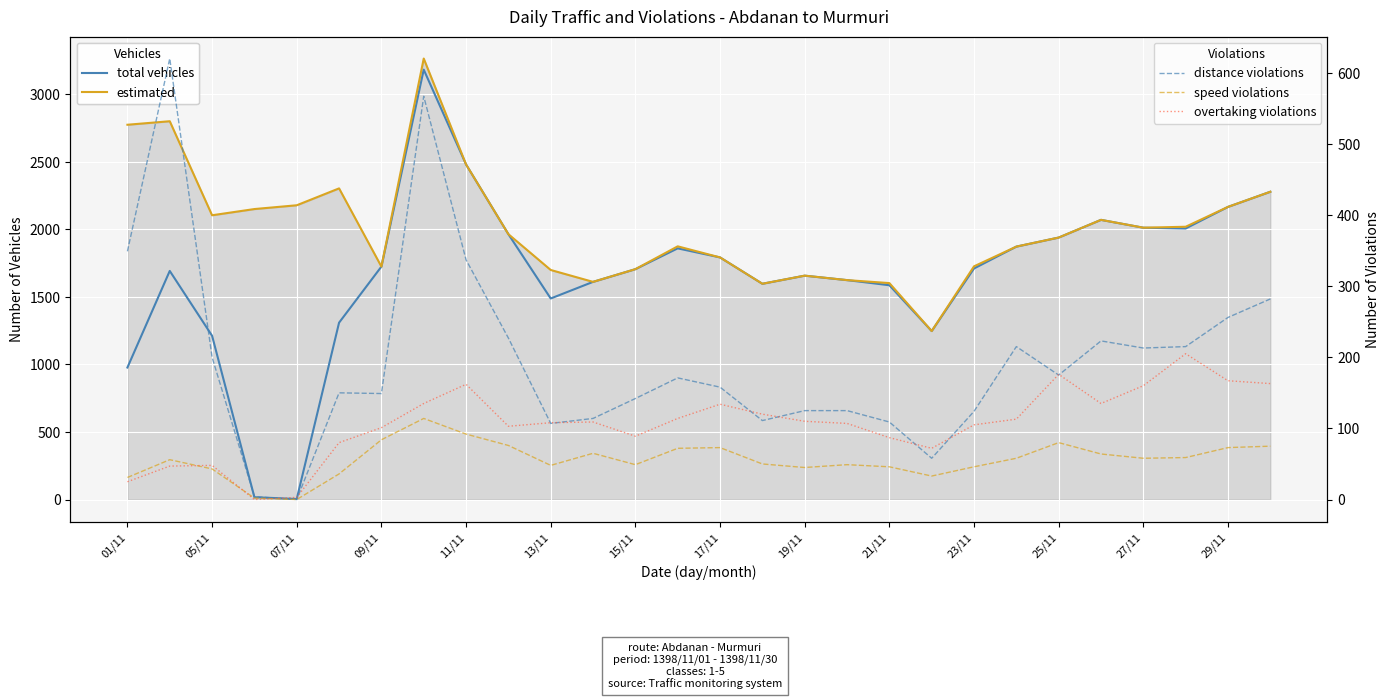

Reading right to left, extract all data points from this chart.

total vehicles: 2278	2166	2006	2012	2070	1939	1872	1710	1247	1586	1624	1657	1597	1792	1859	1705	1611	1488	1964	2480	3182	1724	1309	4	17	1212	1692	977
estimated: 2278	2166	2019	2012	2070	1939	1872	1726	1247	1602	1624	1657	1597	1792	1874	1705	1611	1699	1964	2480	3264	1724	2303	2178	2150	2104	2800	2774
distance violations: 282	256	215	213	223	175	215	124	58	109	125	125	111	158	171	142	114	107	227	337	567	149	150	0	4	200	620	349
speed violations: 75	73	59	58	64	80	58	46	33	46	49	45	50	73	72	49	65	48	76	92	114	84	36	0	2	43	56	31
overtaking violations: 163	167	205	160	135	176	113	105	72	87	107	110	120	134	114	89	109	108	103	162	135	101	80	3	0	48	47	25